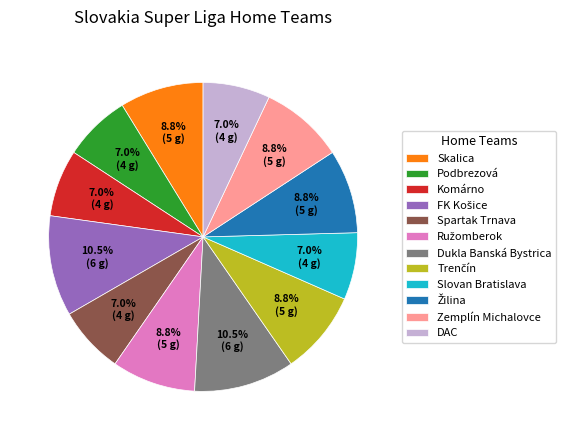

To the nearest percent, what portion does Zemplín Michalovce represent?

9%